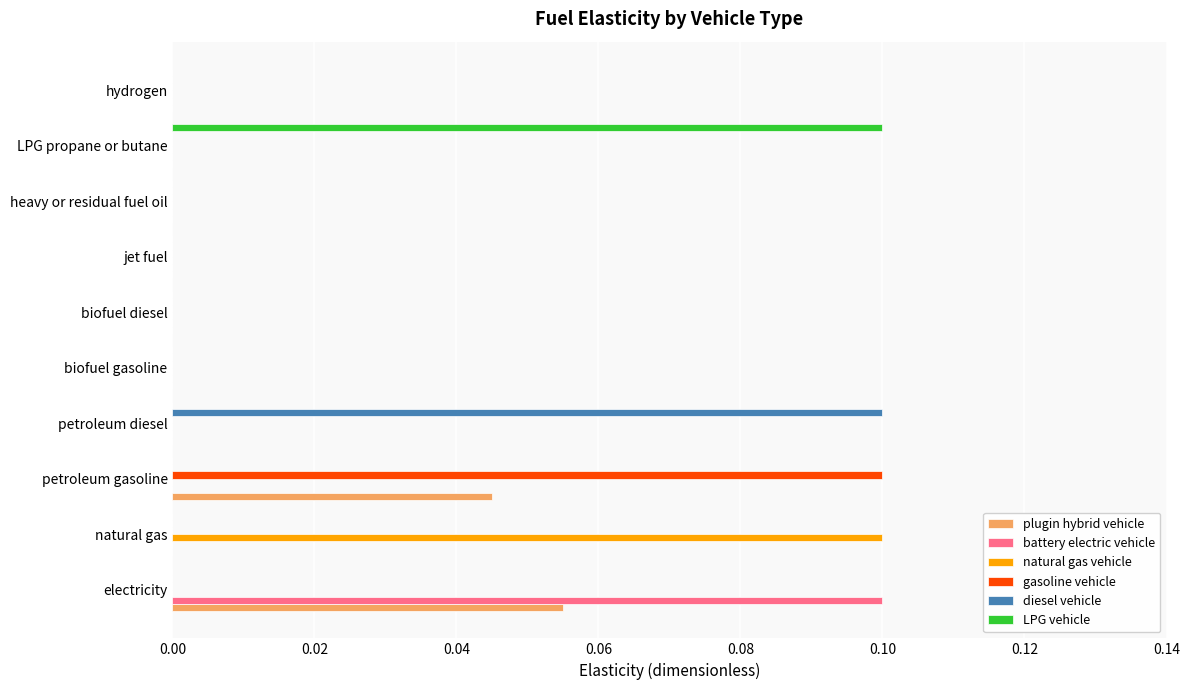

Is it true that gasoline vehicle equals 0.0 at LPG propane or butane?

True